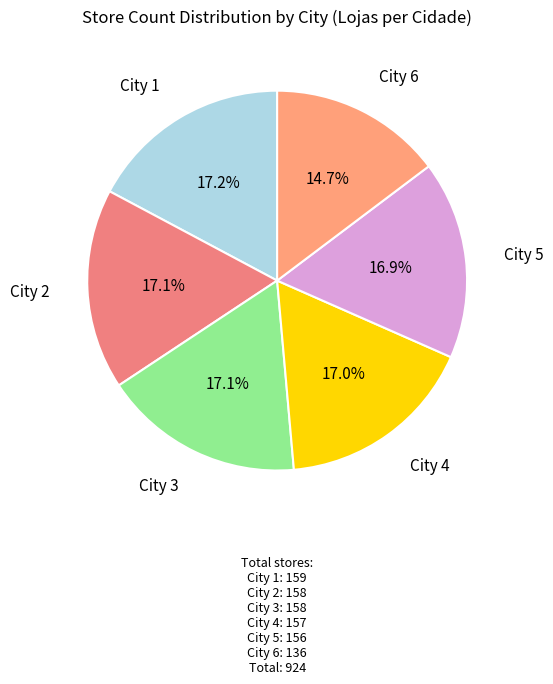

How many slices are in this pie chart?

6